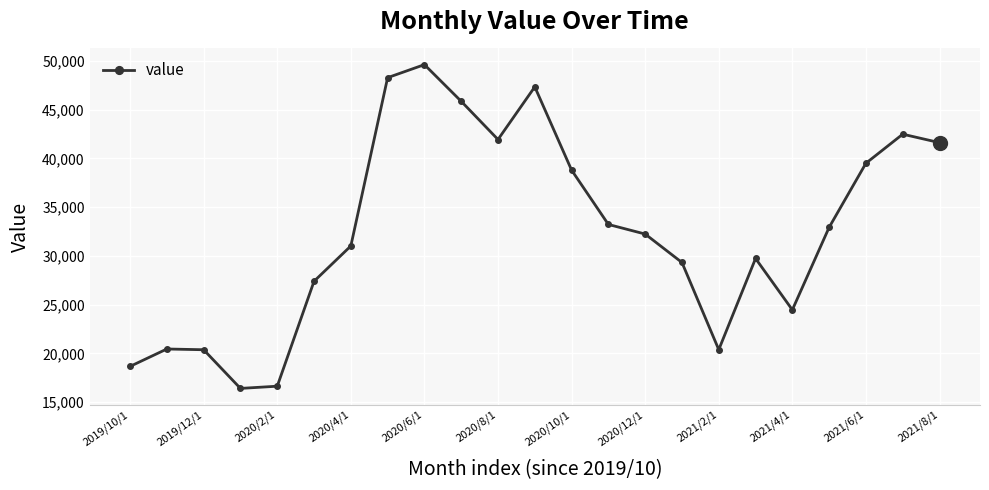

How many lines are shown in the chart?

1